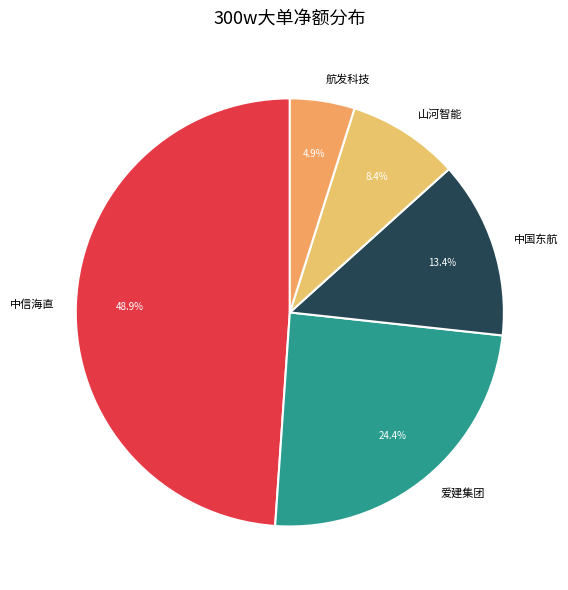

What percentage is NOT represented by 中国东航?

86.6%